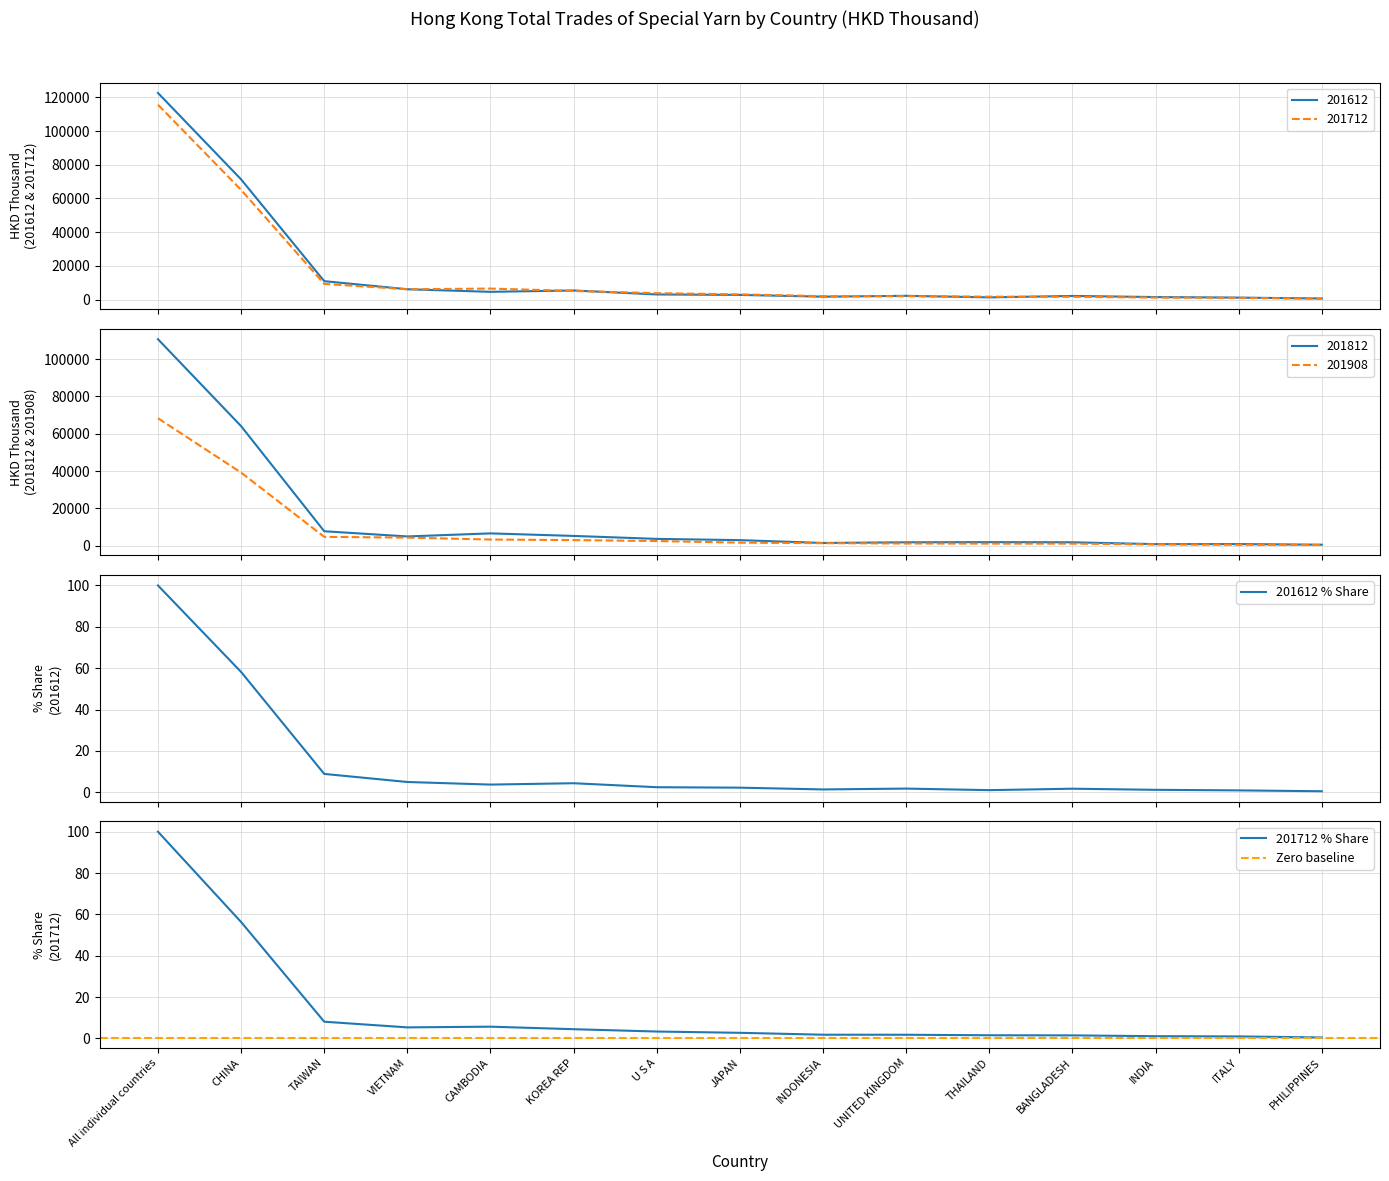

Which has a higher value, PHILIPPINES or VIETNAM?

VIETNAM